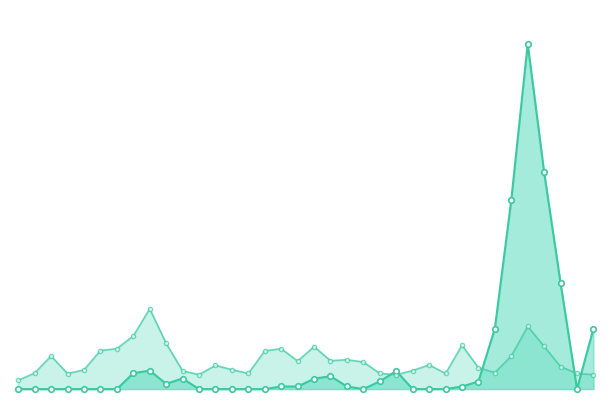

Rank the series at 2011-03 from highest to lowest value.

5-month, Observed